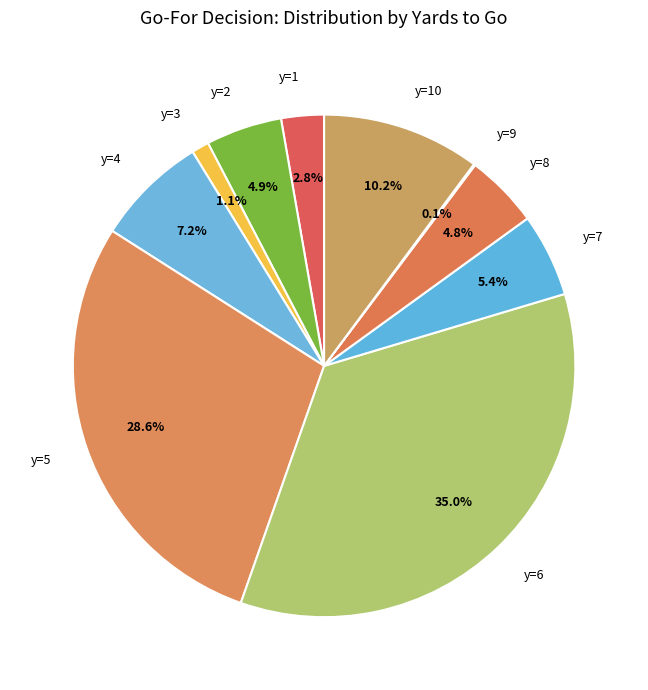

Is there any slice that represents more than half of the pie?

No